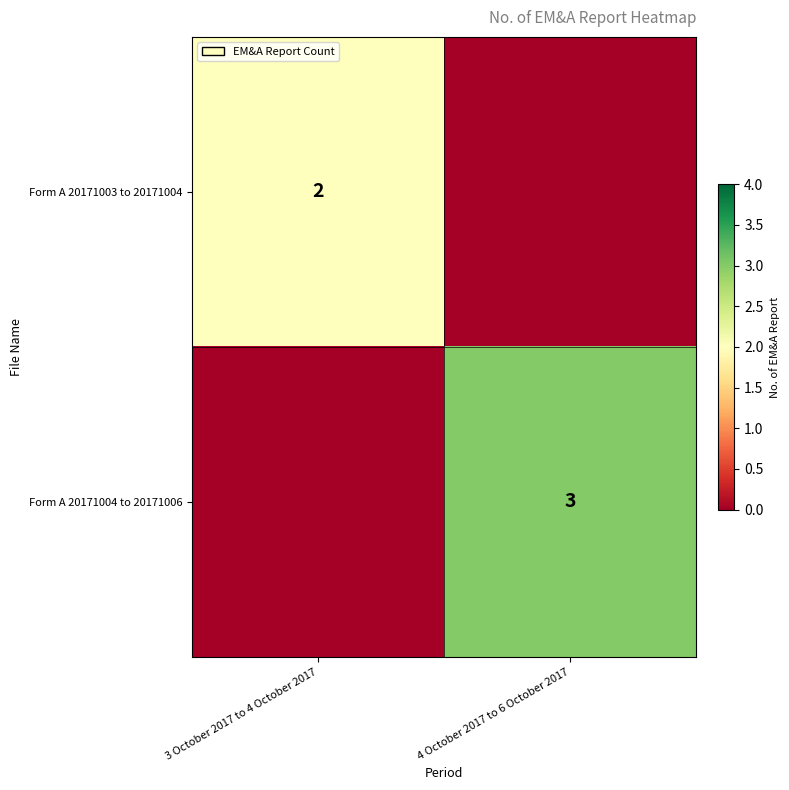

Count the number of data series in this chart.

2